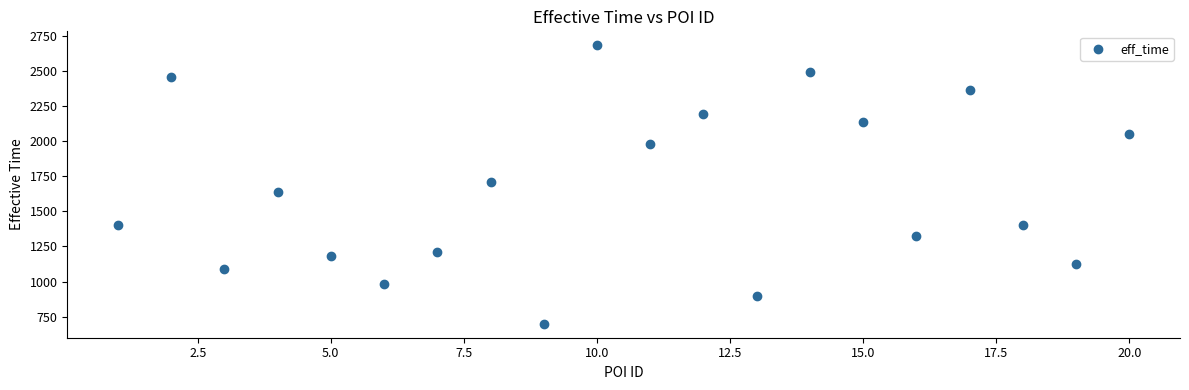

What is the range of X values (max minus min)?

19